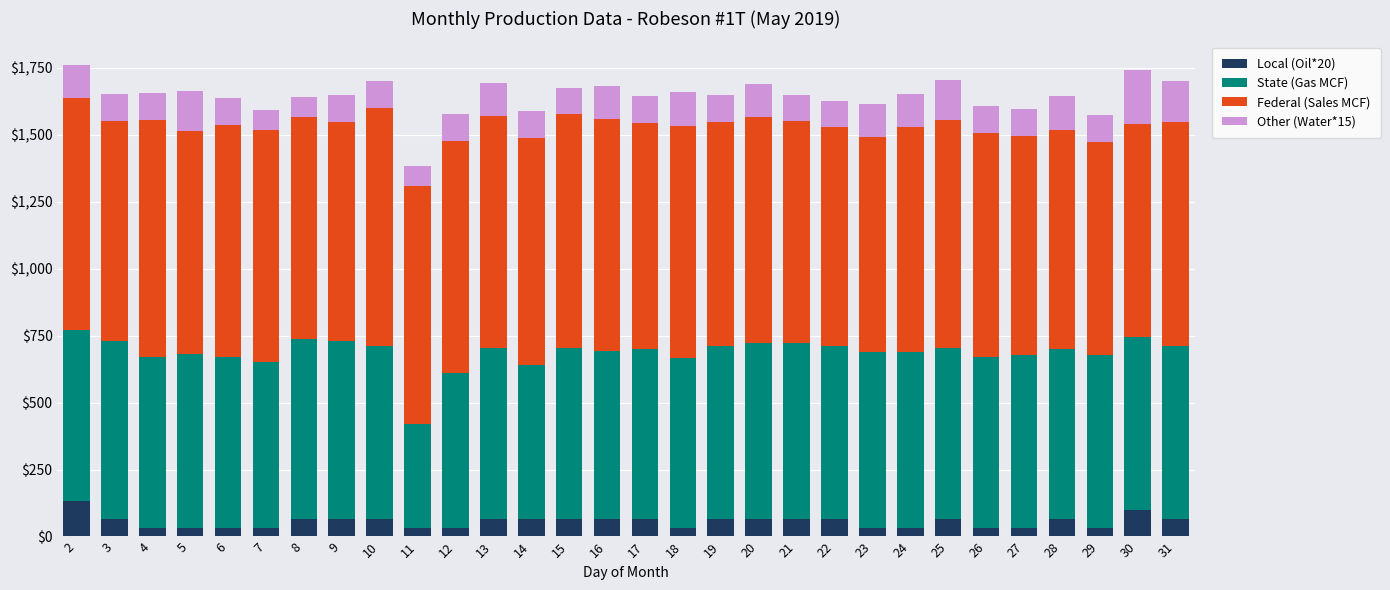

Which series has the largest total across all categories?

Federal (Sales MCF)